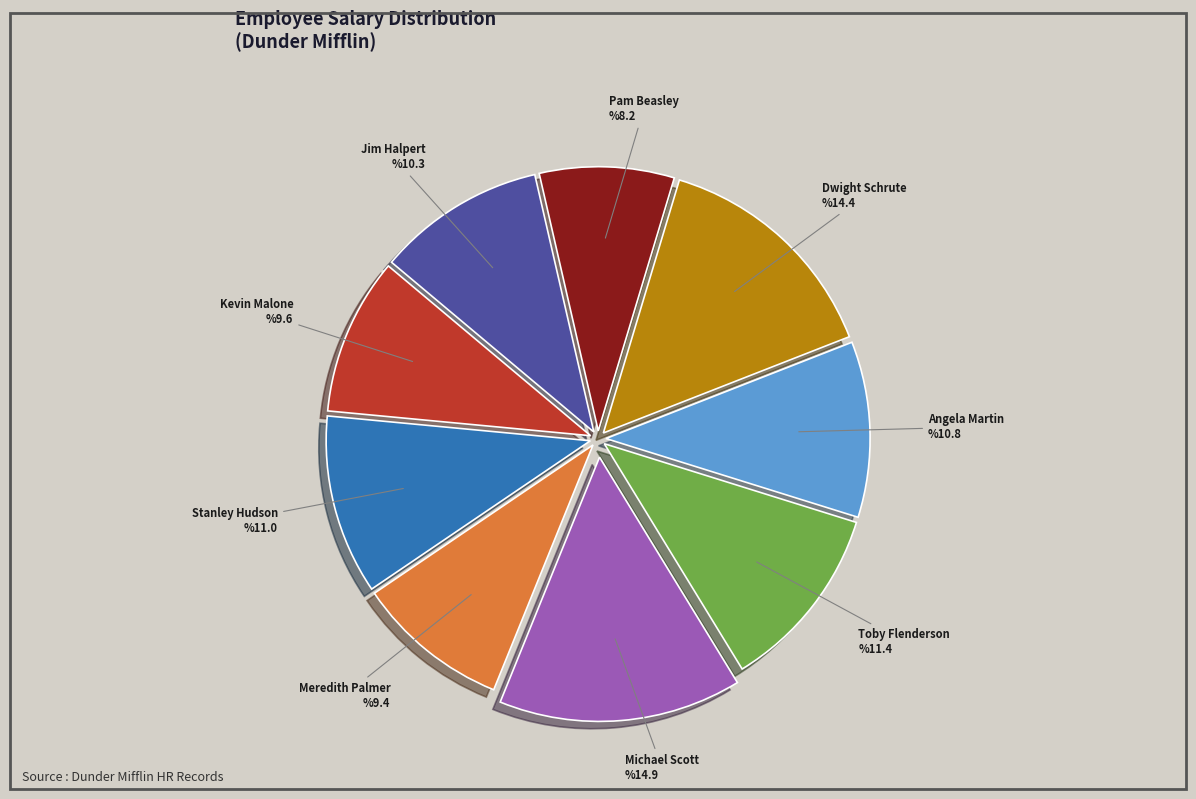

The Pam Beasley slice represents 8% of the pie. True or false?

True